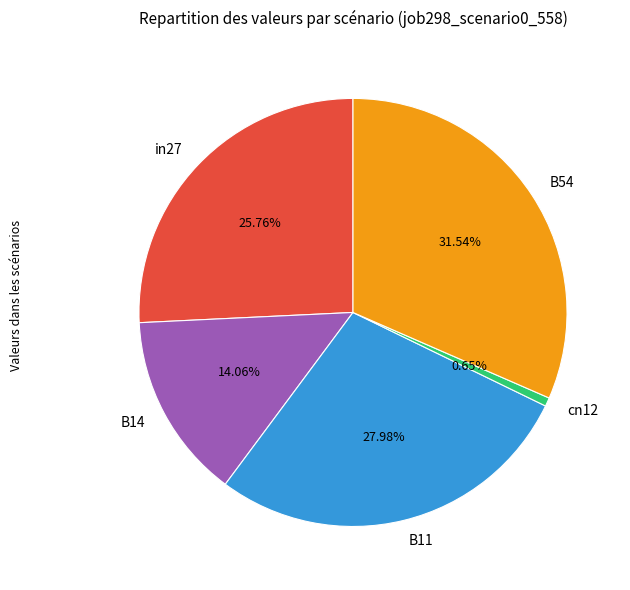

What percentage is the cn12 slice, to the nearest percent?

1%